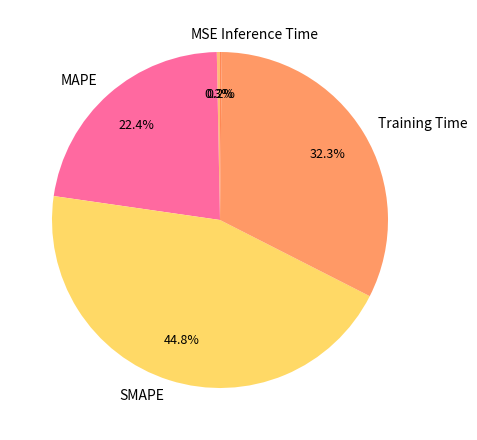

What is the total percentage of MSE and Training Time?

32.6%